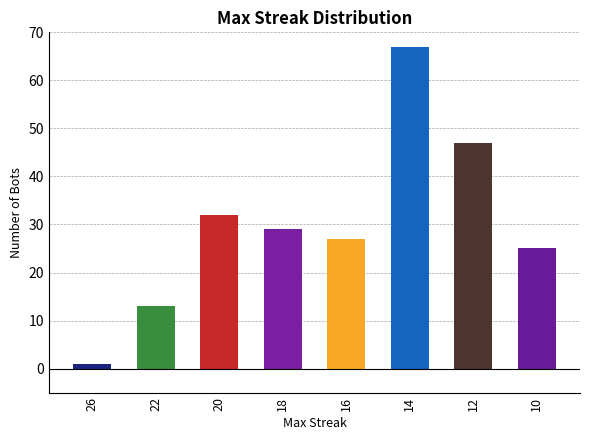

Which has a higher value, 20 or 26?

20